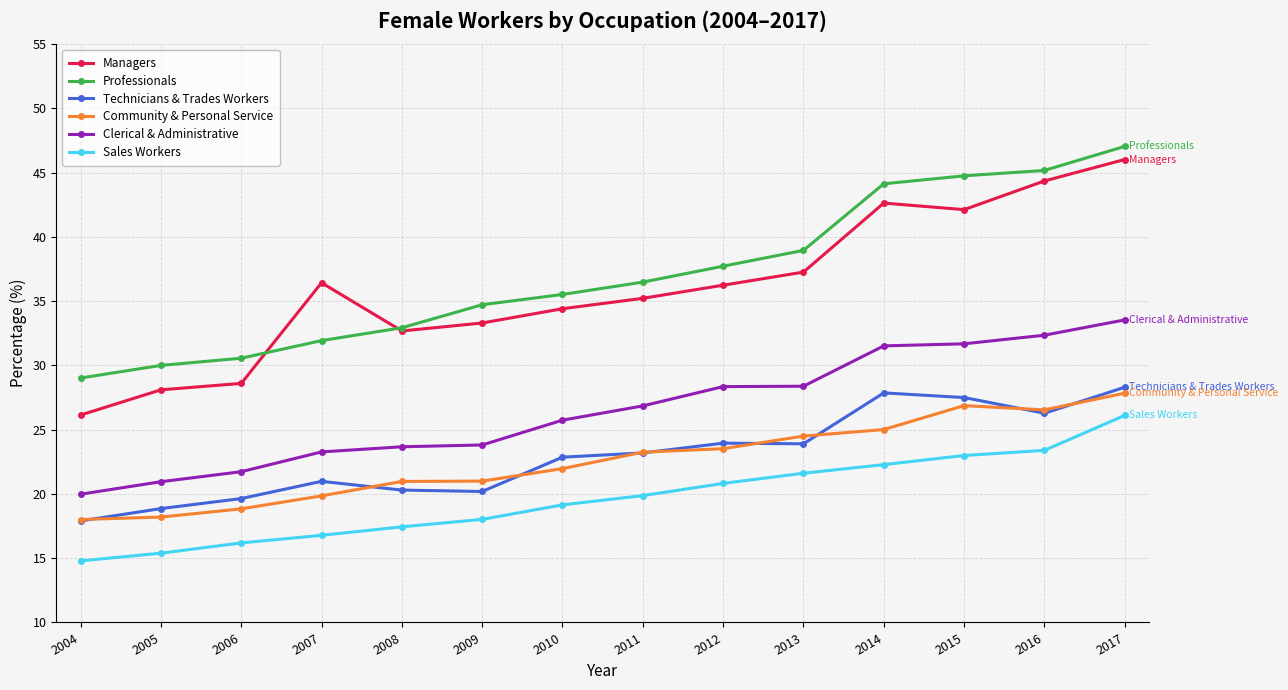

What is the value of the Technicians & Trades Workers point at the 5th from the left?

20.3